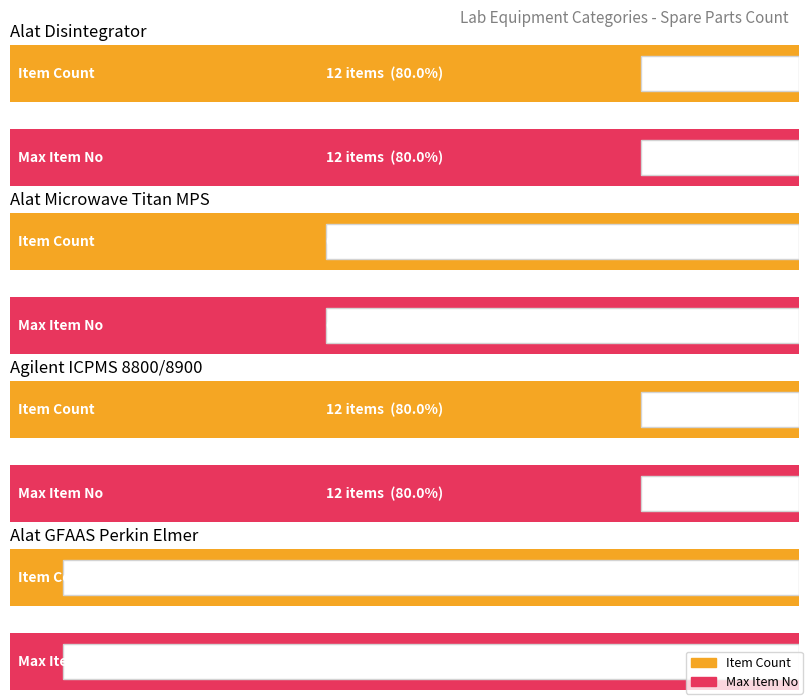

How many data points in Max Item No are less than 12?

2